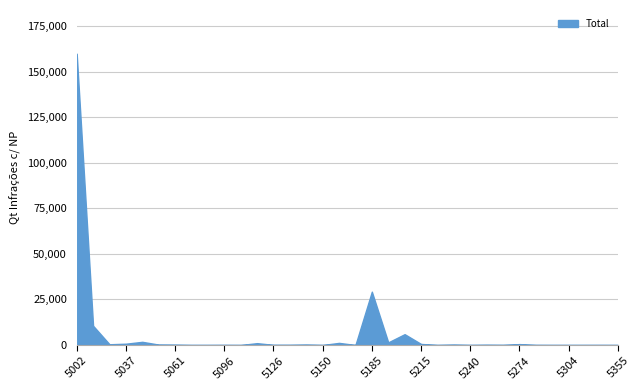

What is the maximum value shown in the chart?

159819